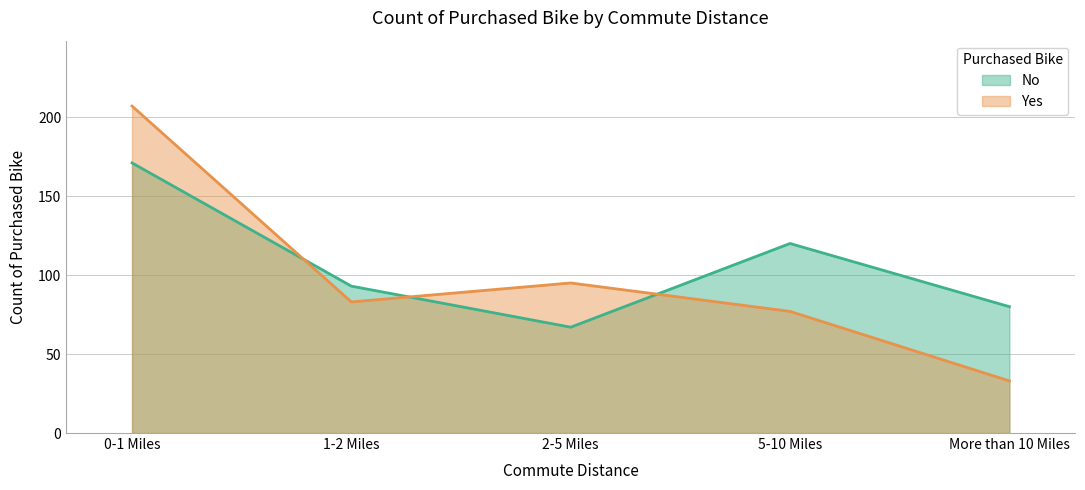

After their last crossing, which series has the higher values: Yes or No?

No